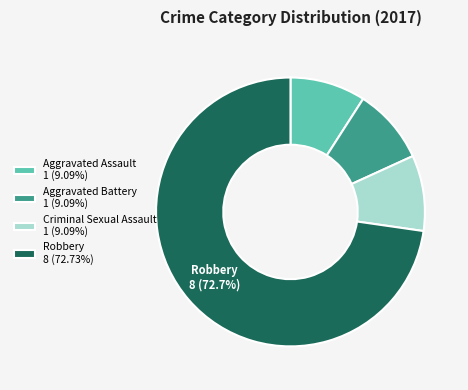

Is the sum of Aggravated Assault and Aggravated Battery greater than half?

No